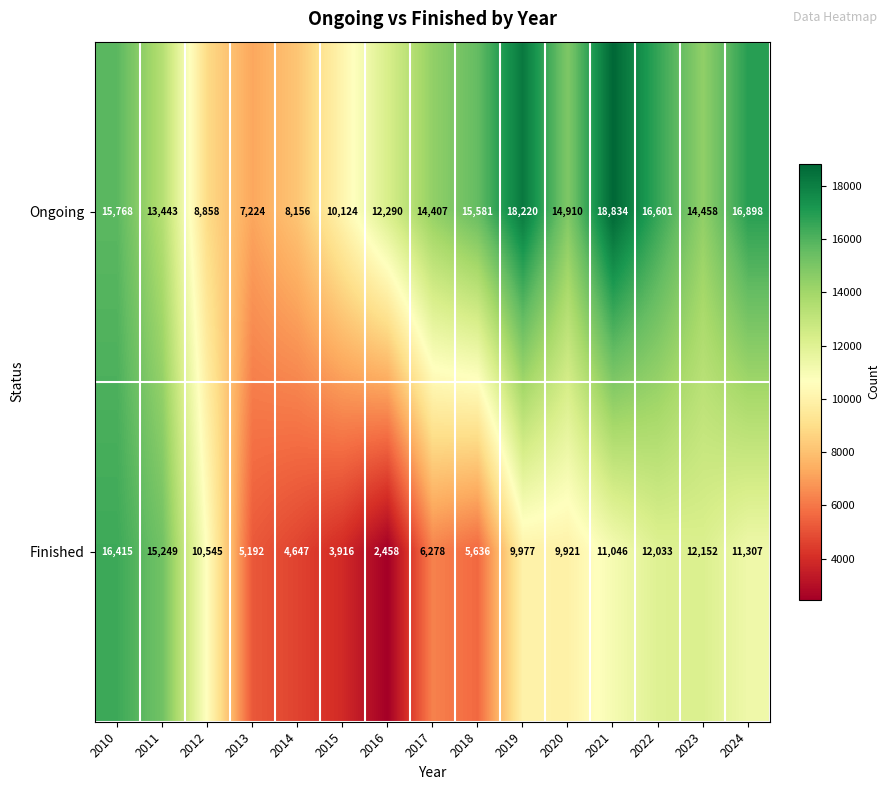

Which series has the largest total across all categories?

Ongoing